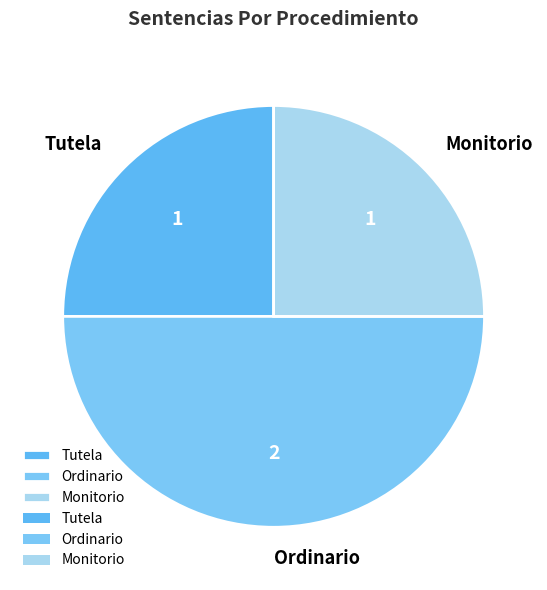

Which slice is the largest?

Ordinario